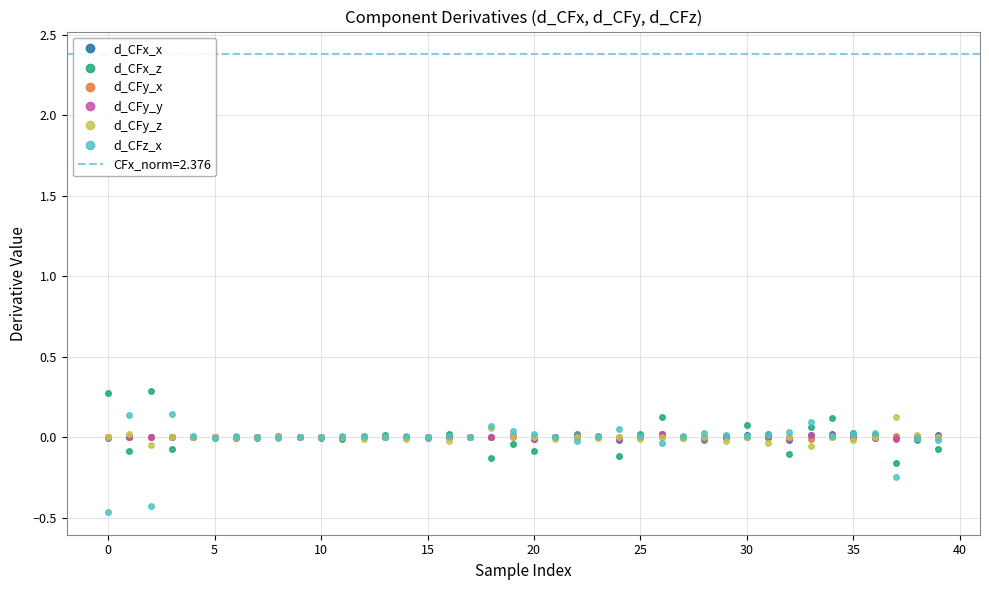

True or false: d_CFz_x has more than 2 points higher than both neighbors.

True